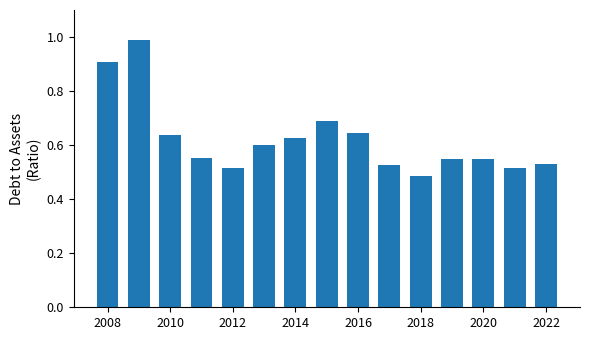

What is the smallest value displayed?

0.5